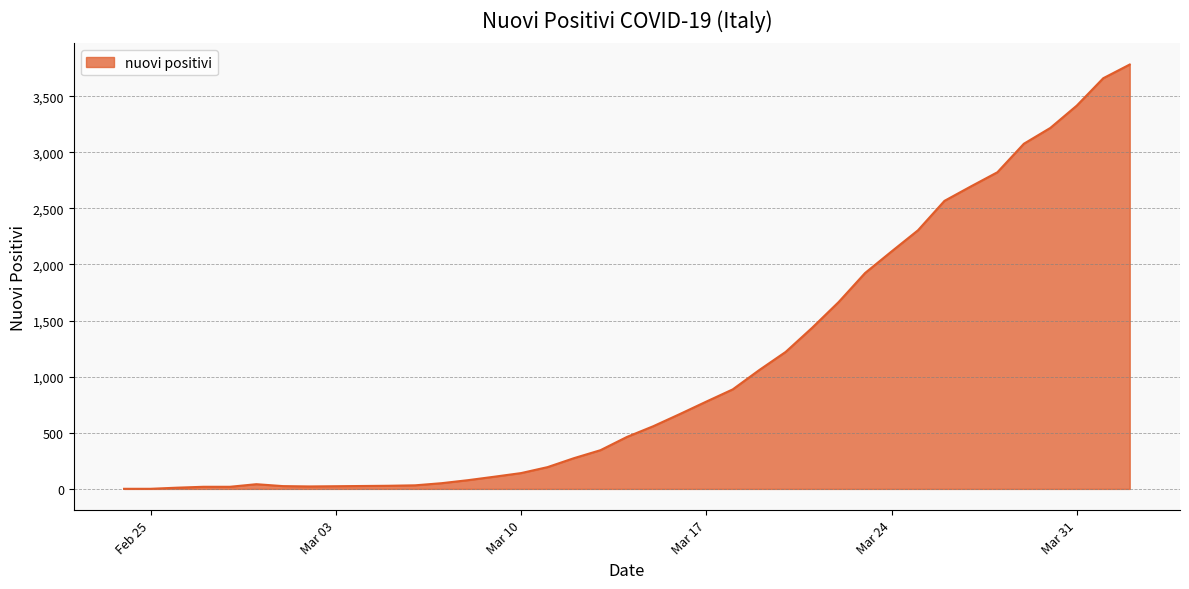

What is the smallest value displayed?

1